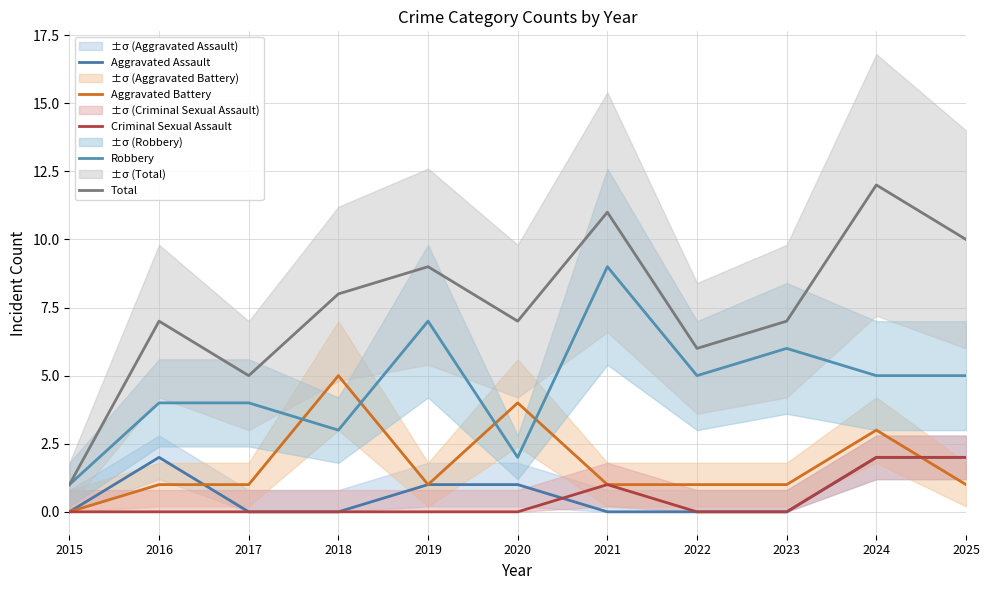

Is it true that Aggravated Battery equals 1 at 2019?

True